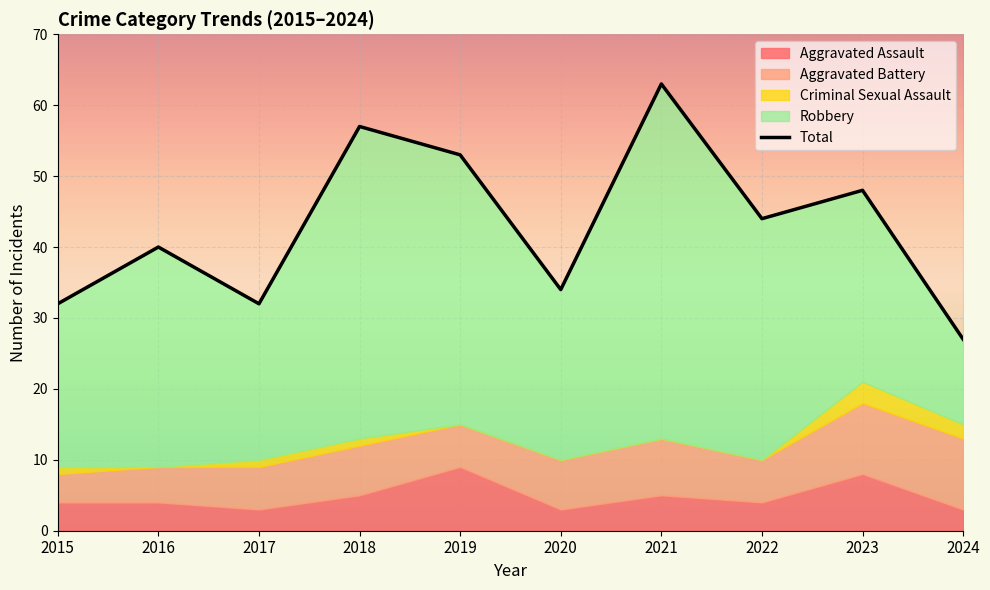

Is the value of Aggravated Assault at 2023 greater than the value of Criminal Sexual Assault at 2023?

Yes